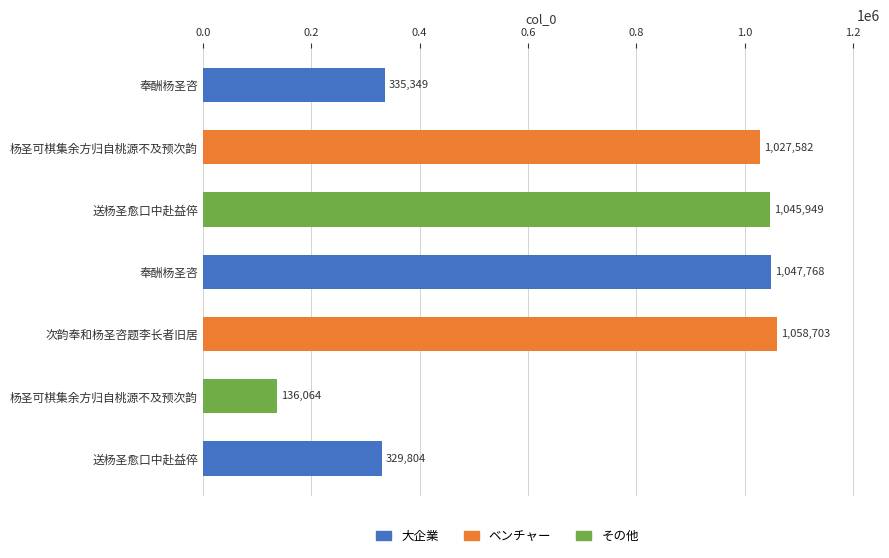

Count the number of categories in the chart.

7